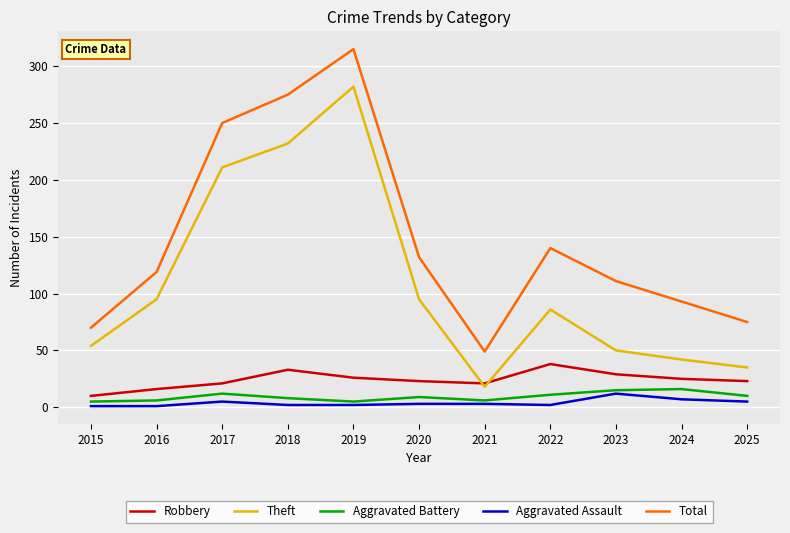

What is the difference between the maximum and second lowest values in the Aggravated Battery series?

11